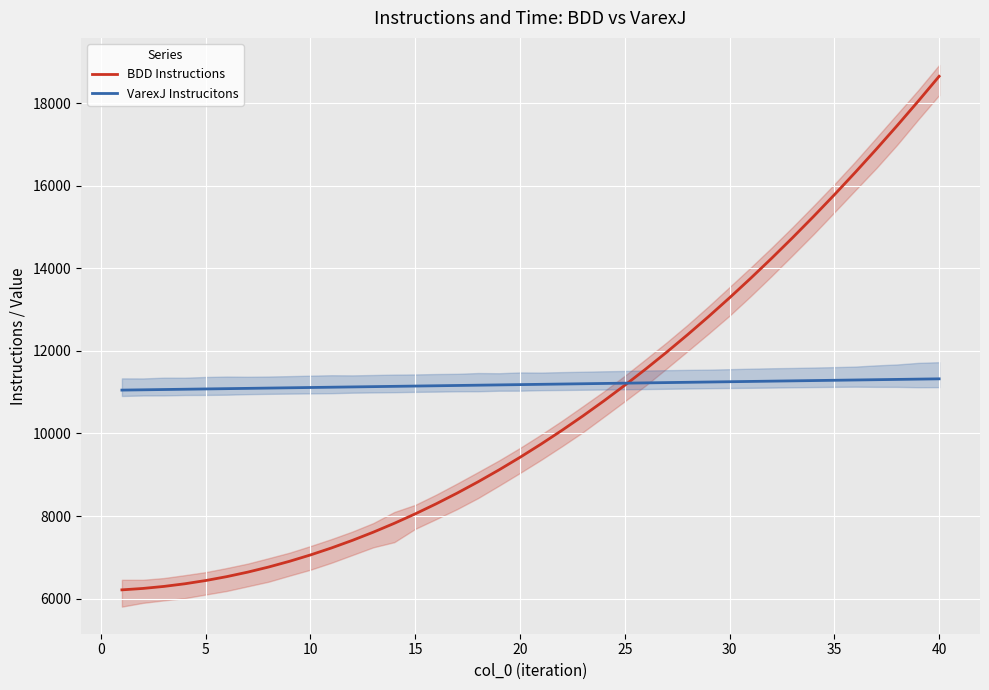

What is the difference between the second highest and minimum values in the BDD Instructions series?

11837